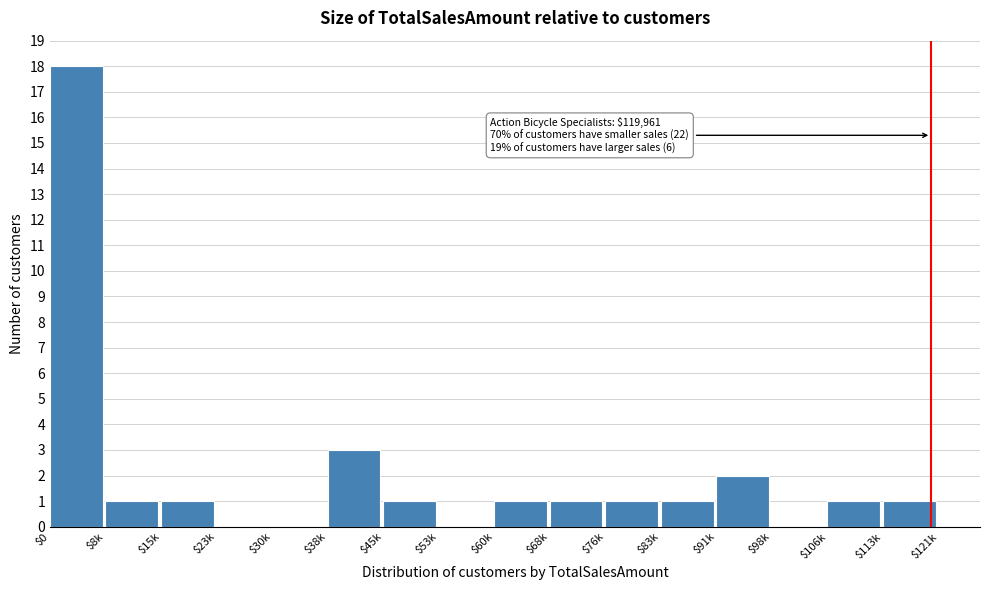

What is the maximum value shown in the chart?

18